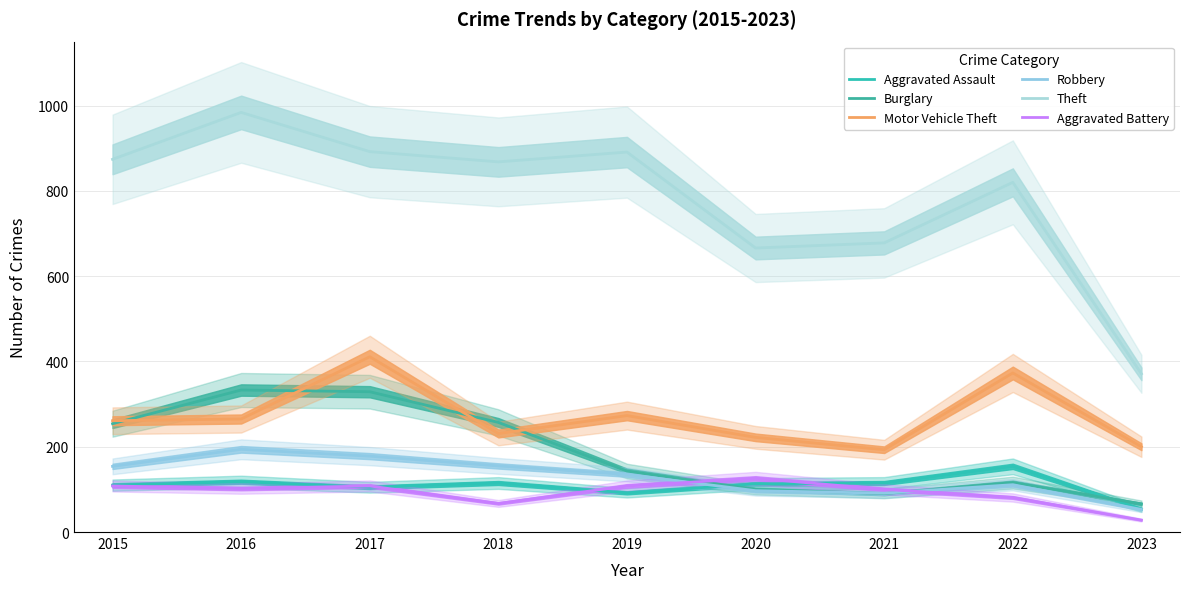

How many data points in Aggravated Battery are less than 102?

4